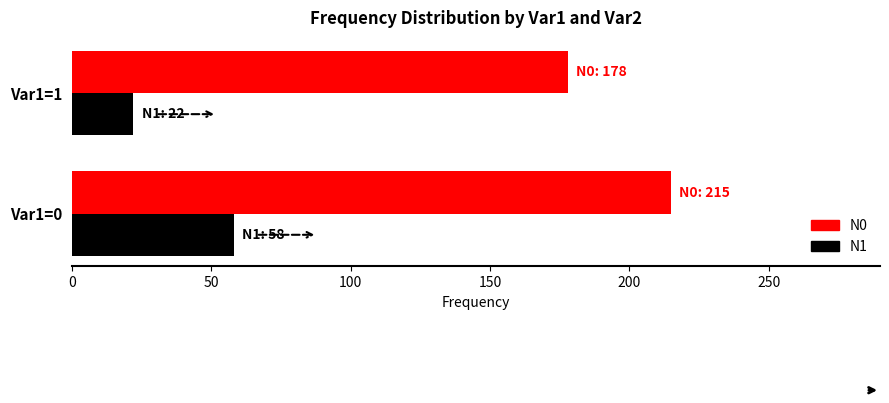

List the series in order of their peak value, lowest first.

N1, N0